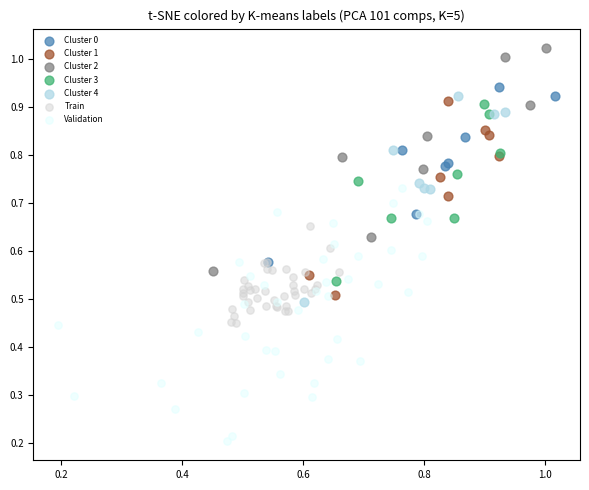

Which series has the widest spread of Y values?

Validation